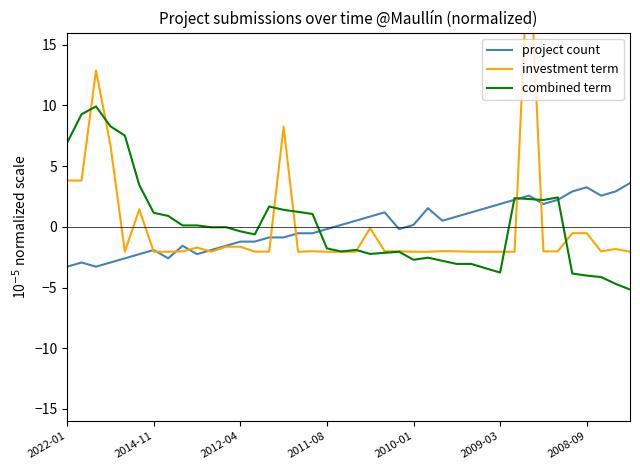

What is the difference between the combined term values at 2022-01 and 2014-11?

5.8